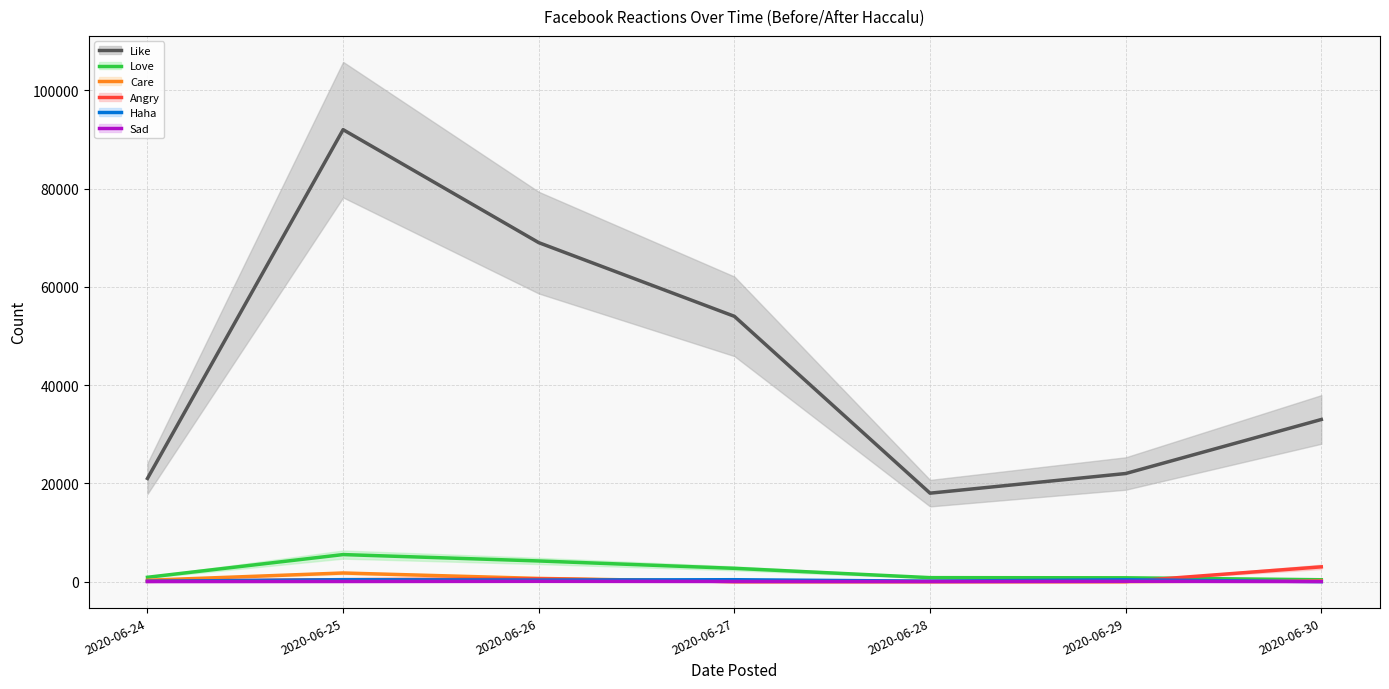

How many values in the Angry series exceed 50?

3